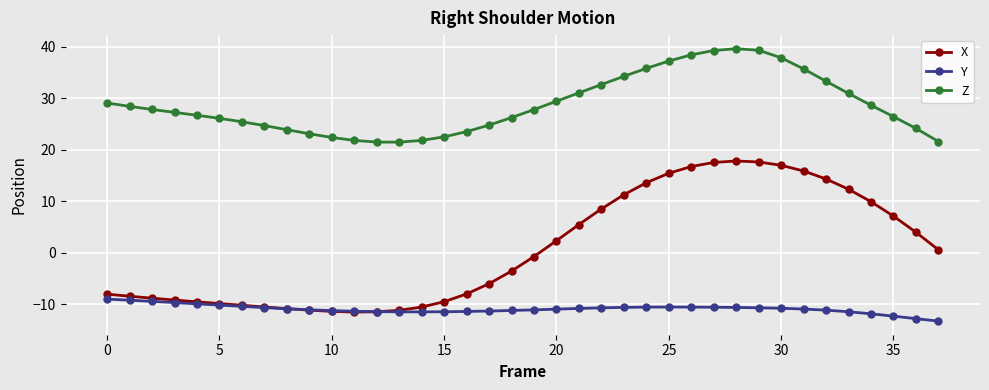

How many values in the X series are below 0?

20